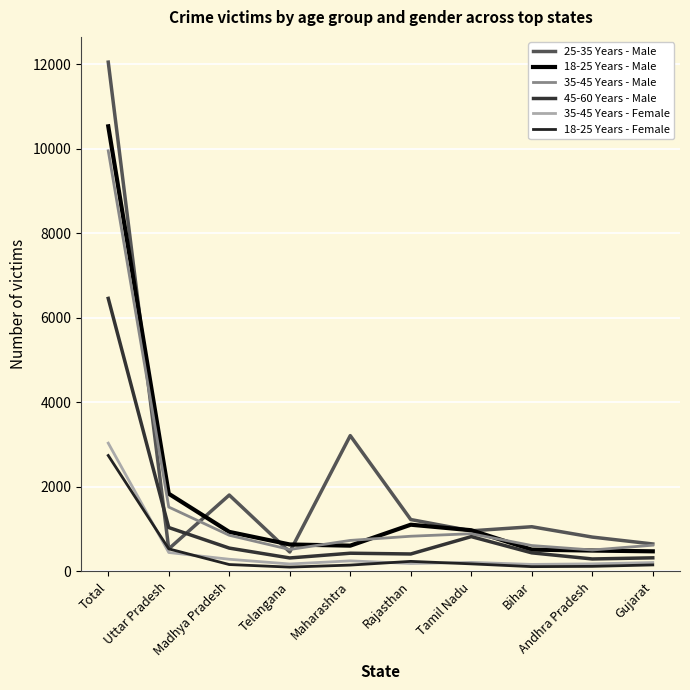

Where does the 35-45 Years - Male series first go above 832?

Total